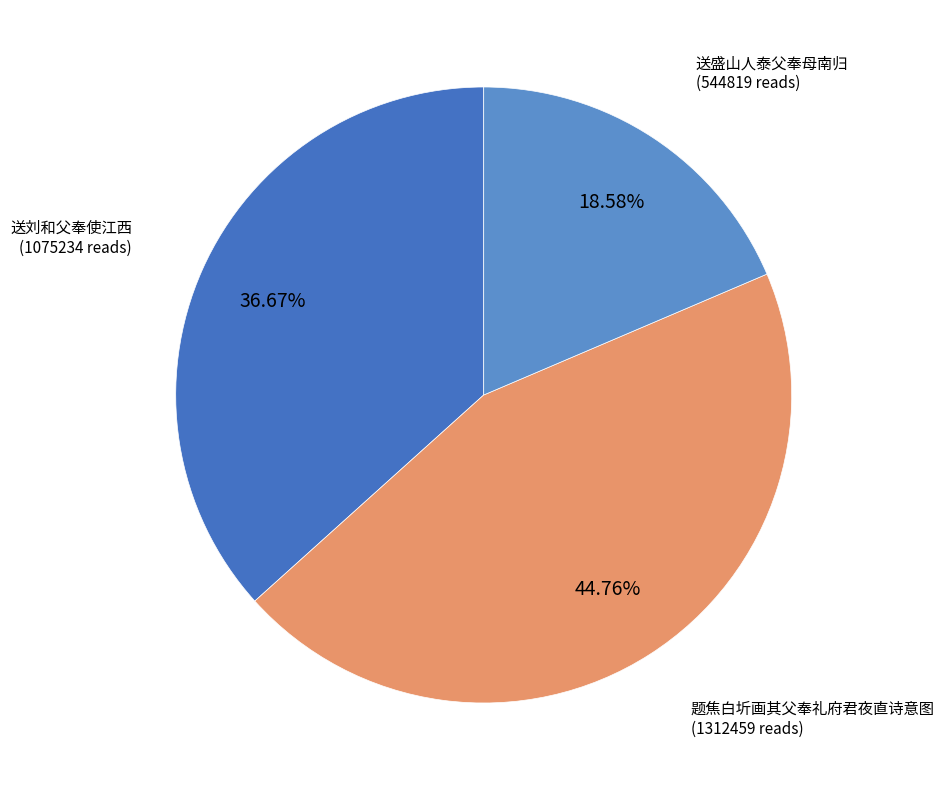

Is there any slice that represents more than half of the pie?

No